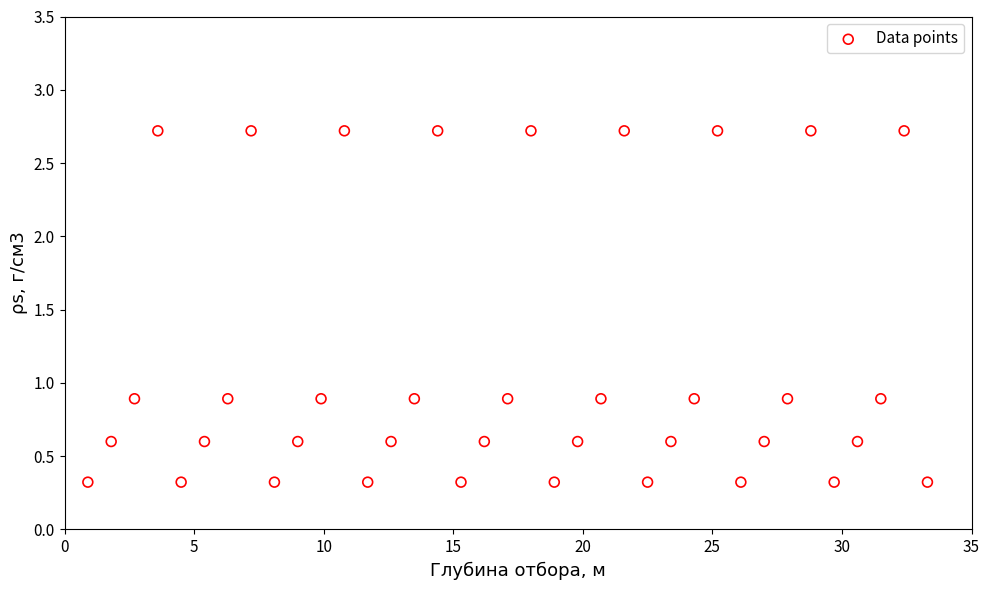

What is the range of X values (max minus min)?

32.4